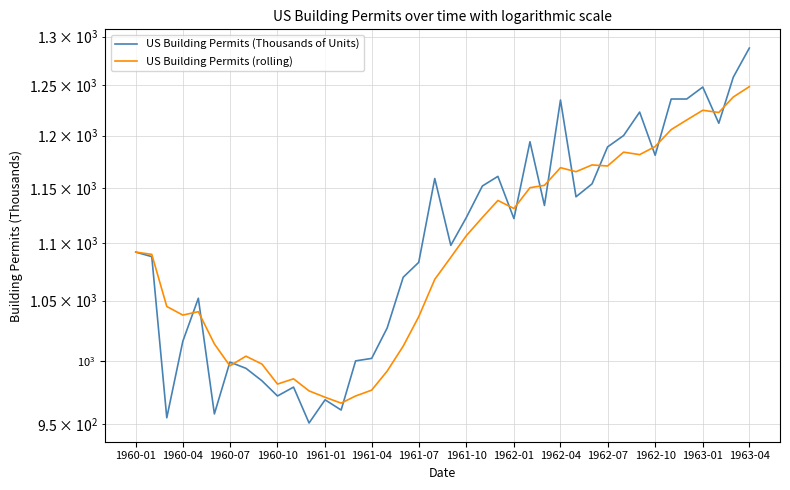

What is the average value of the US Building Permits (rolling) series?

1093.3